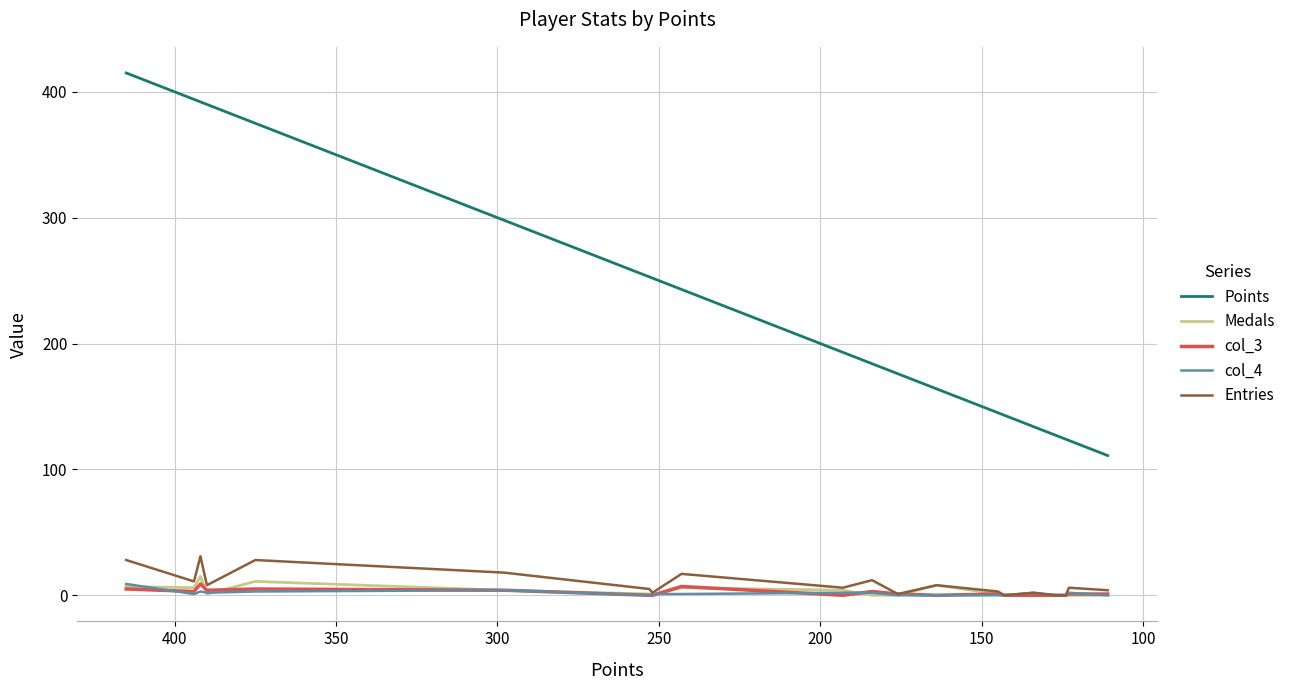

What is the value of the Entries point at the 8th from the left?

2